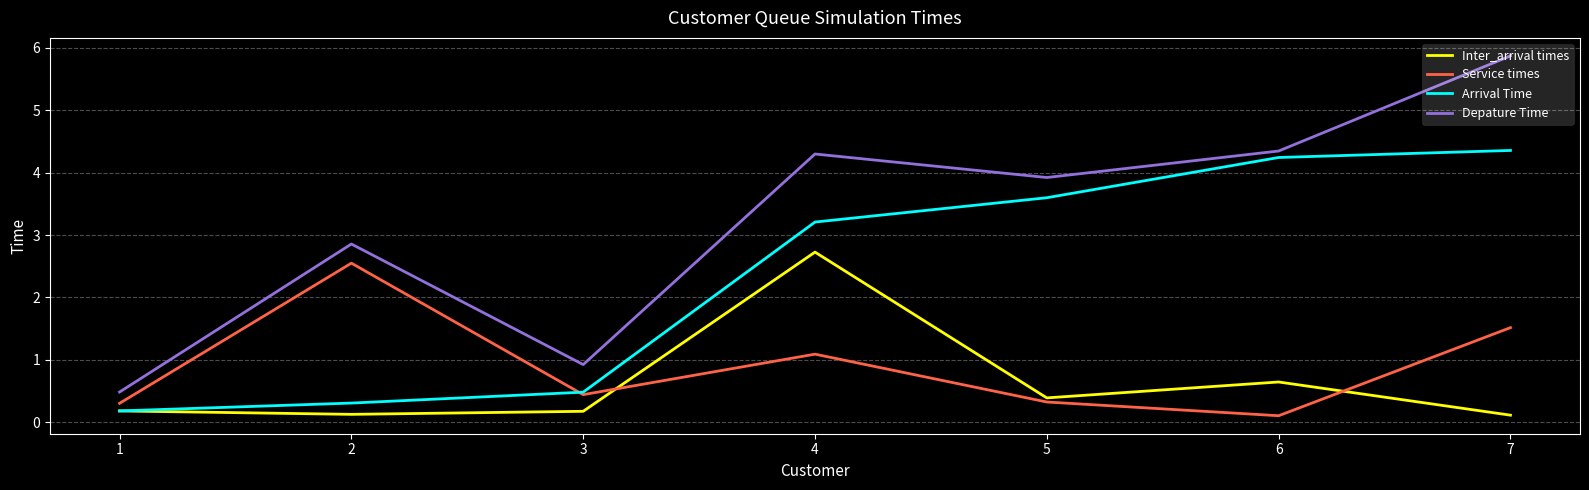

Which series has the largest range (max minus min)?

Depature Time